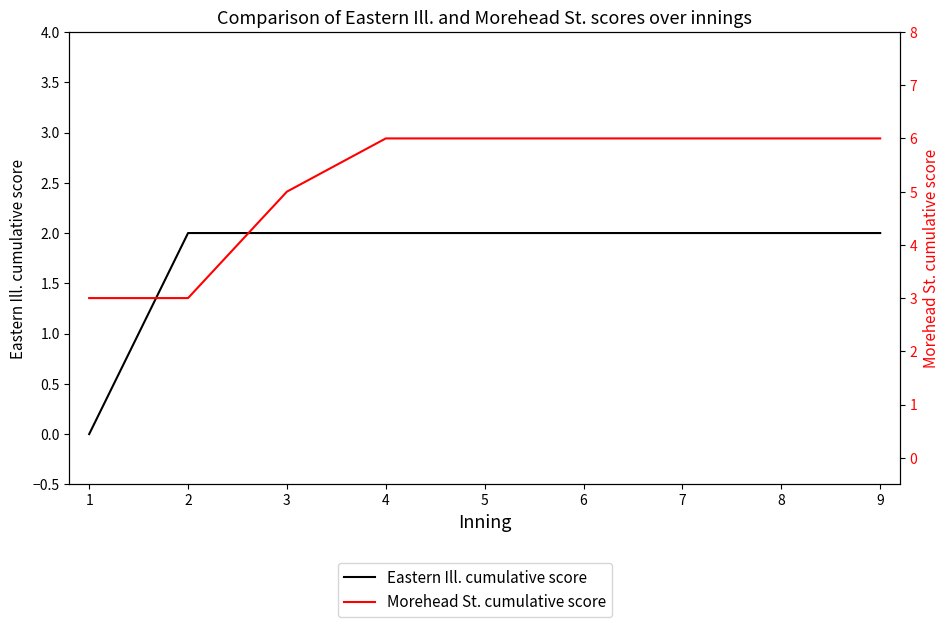

At how many categories does at least one series exceed 0?

9